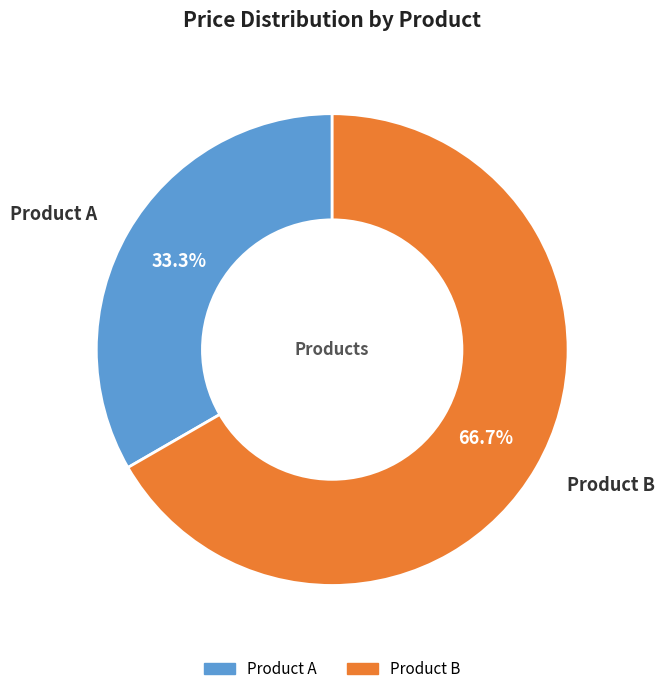

What is the majority slice?

Product B